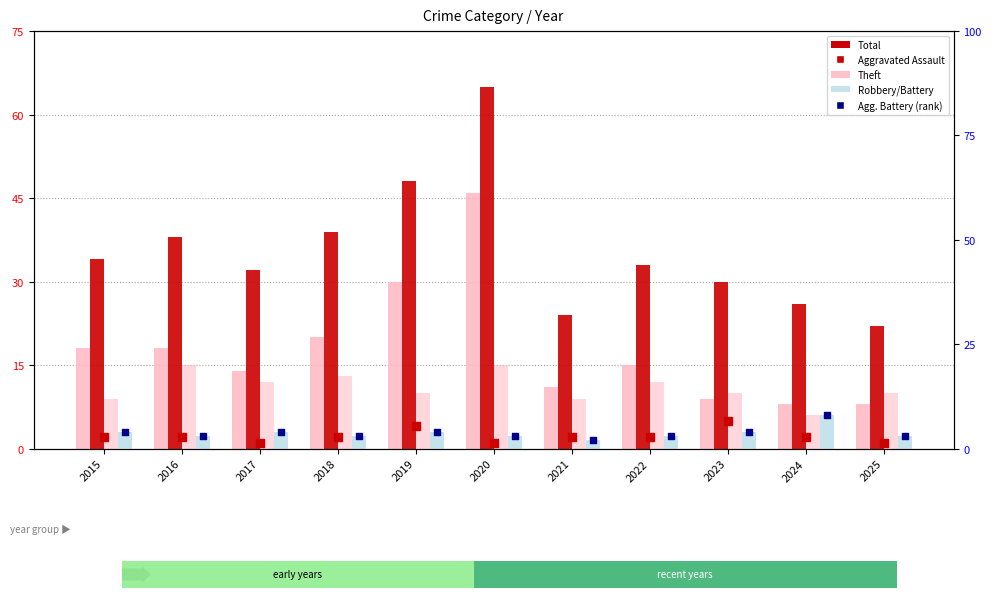

What is the total value across all series at 2015?

71